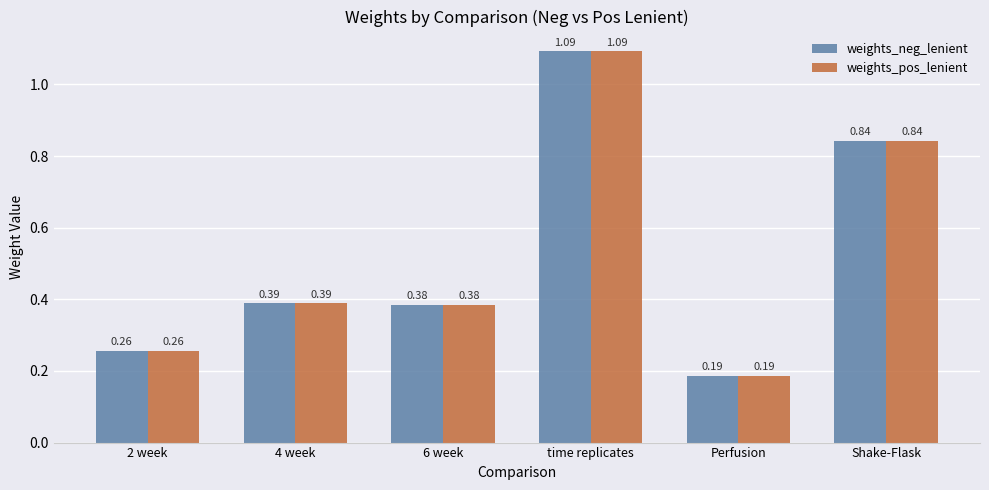

Does the chart contain any negative values?

No